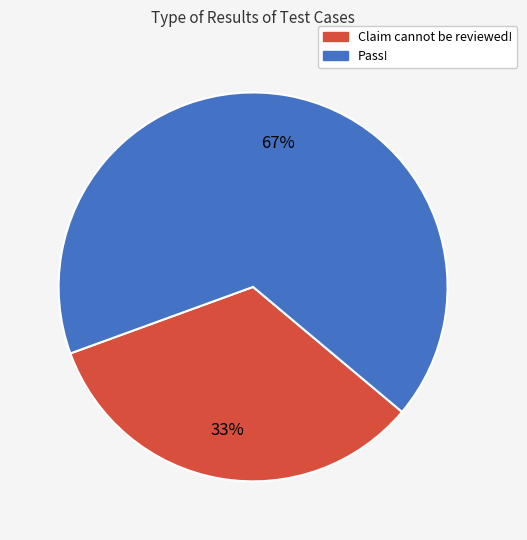

How many slices are in this pie chart?

2